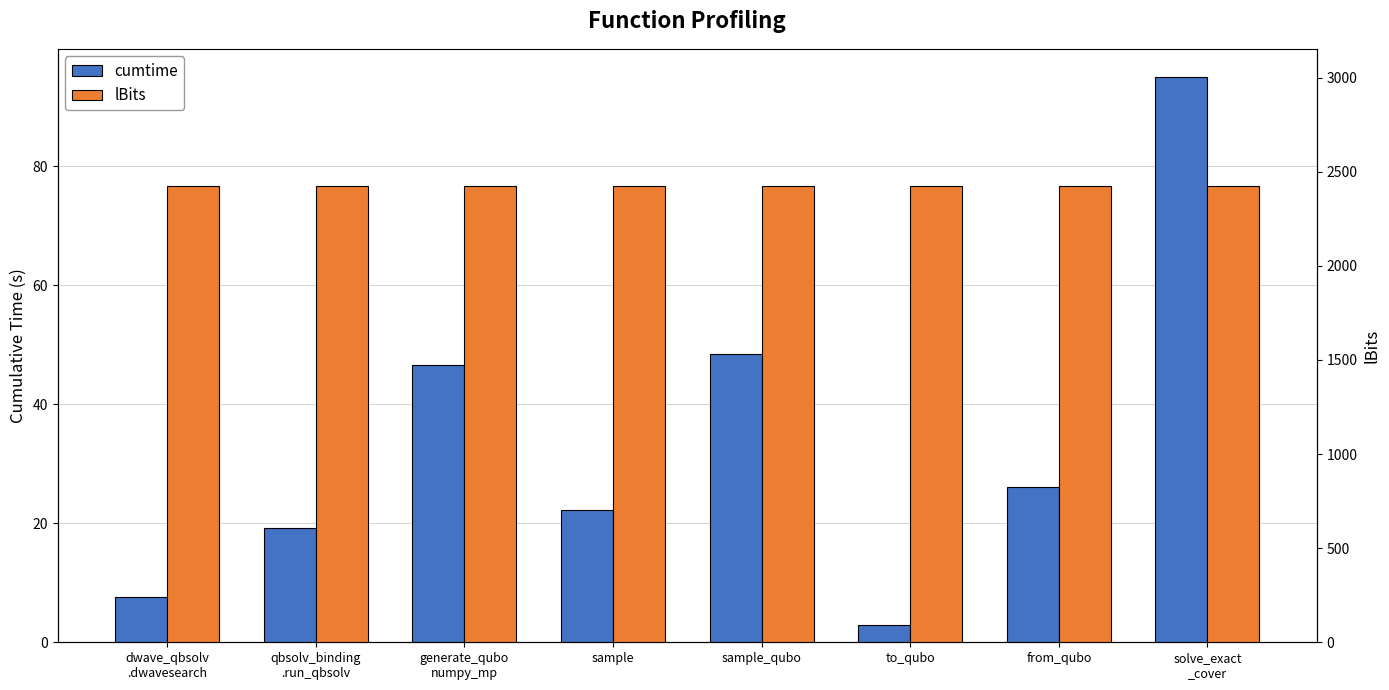

What is the spread (max minus min) of values at dwave_qbsolv
.dwavesearch?

2417.3